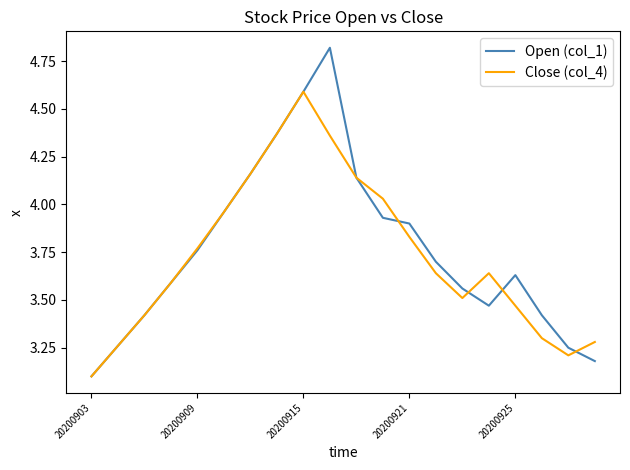

In Close (col_4), how many points are higher than both neighbors (excluding endpoints)?

2